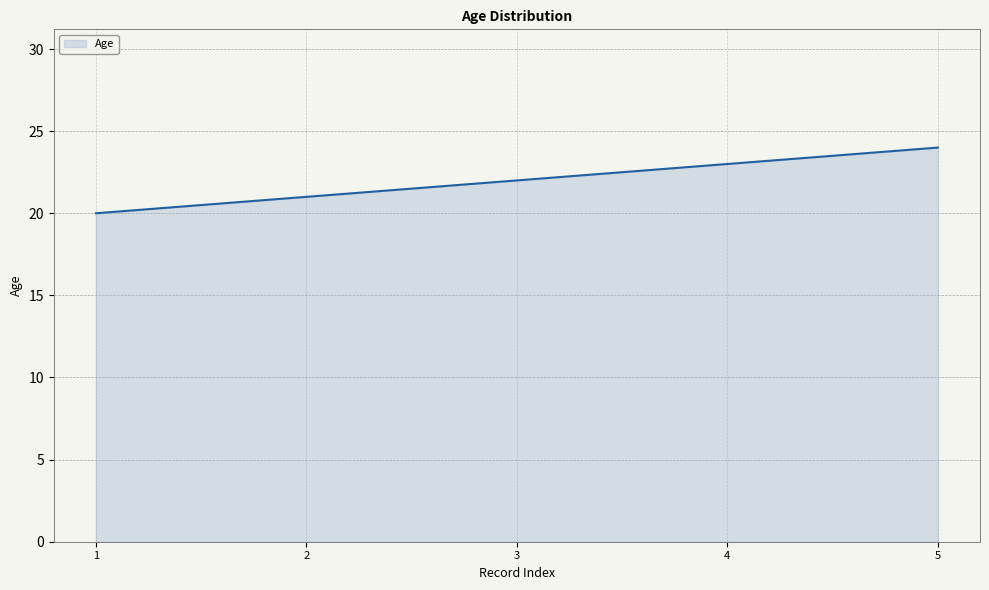

How many values are between 21 and 23?

3